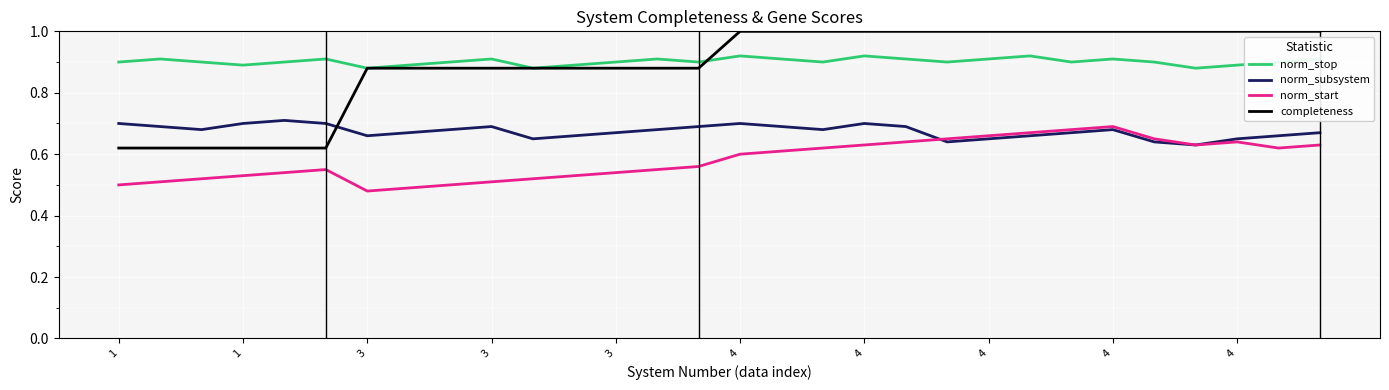

At how many categories does at least one series exceed 0?

30